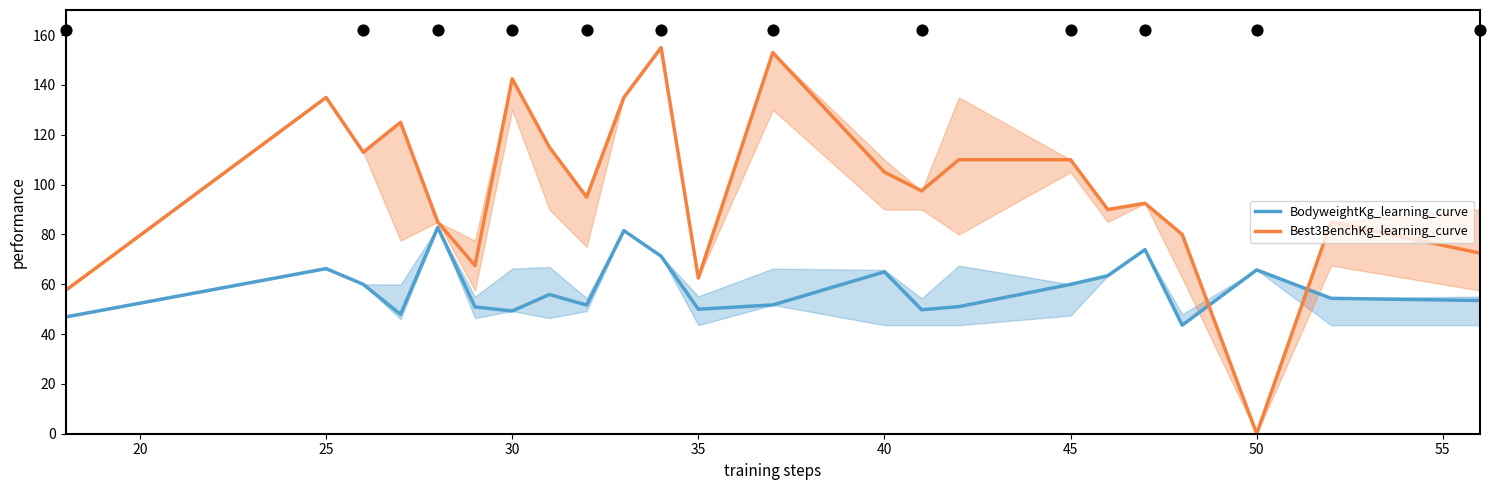

At how many categories does at least one series exceed 13?

23